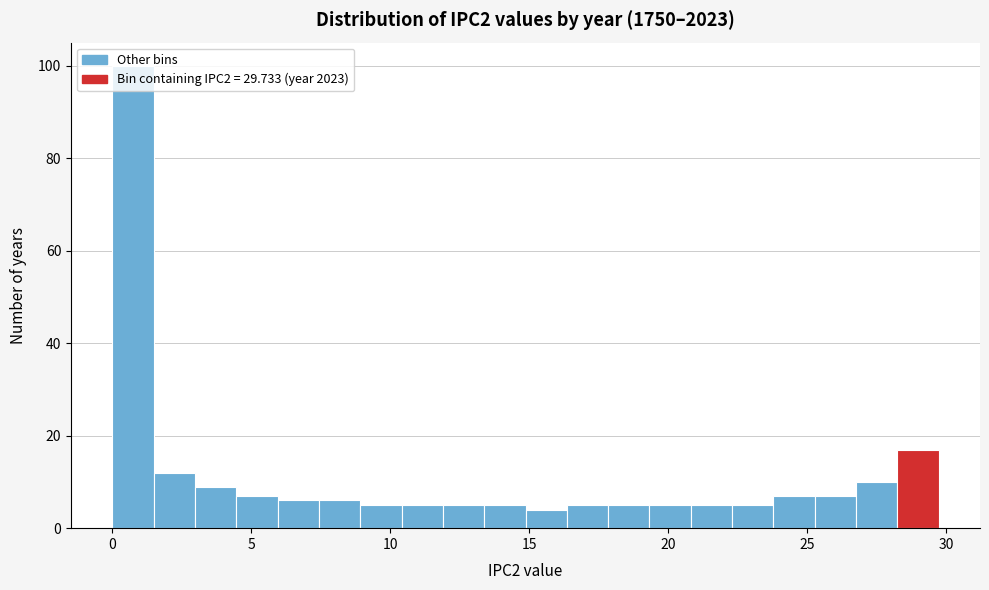

Around what value on the x-axis is the tallest bar? Give the approximate position of its centre, as read against the axis.

0.5